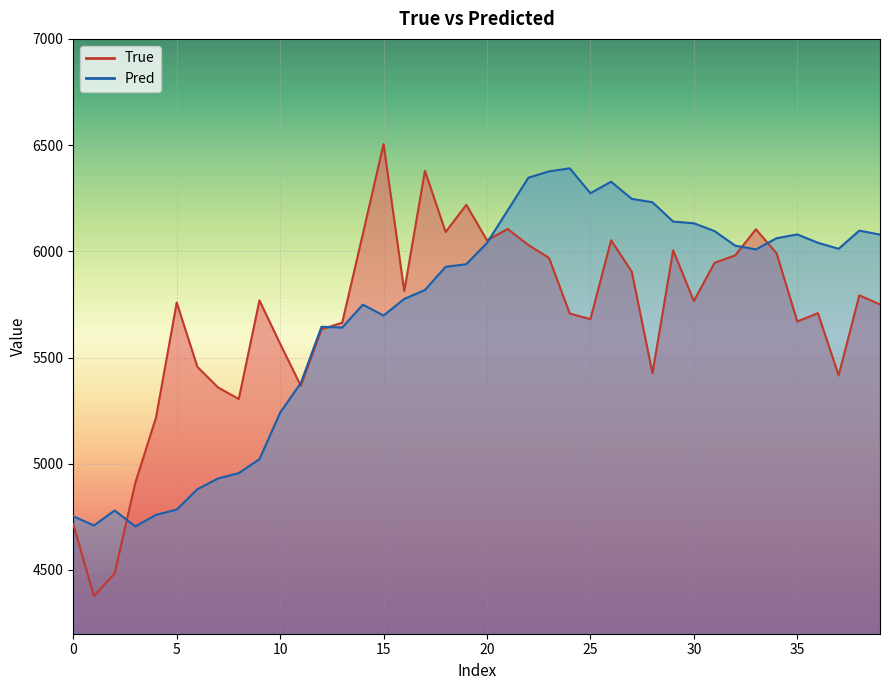

How many interior local peaks does the Pred series have?

7